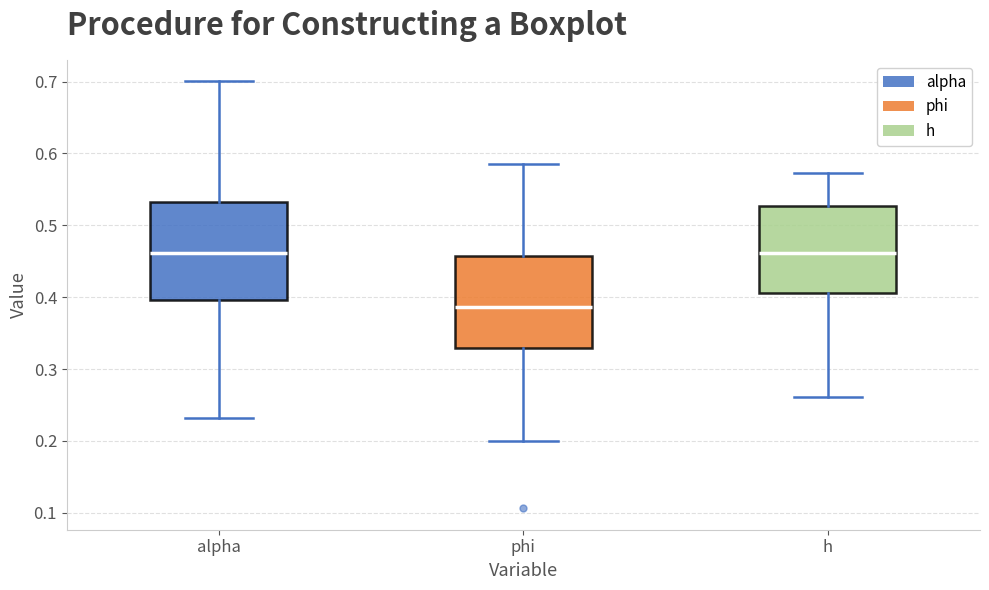

Reading left to right, read every box against the y-axis: the position of its median line, the range the box covers, and the ends of its whiskers. The values are not printed on the chart, so give them approximately, as read against the axis.

alpha: median 0.46, box 0.40 to 0.53, whiskers 0.23 to 0.70
phi: median 0.39, box 0.33 to 0.46, whiskers 0.20 to 0.59
h: median 0.46, box 0.41 to 0.53, whiskers 0.26 to 0.57